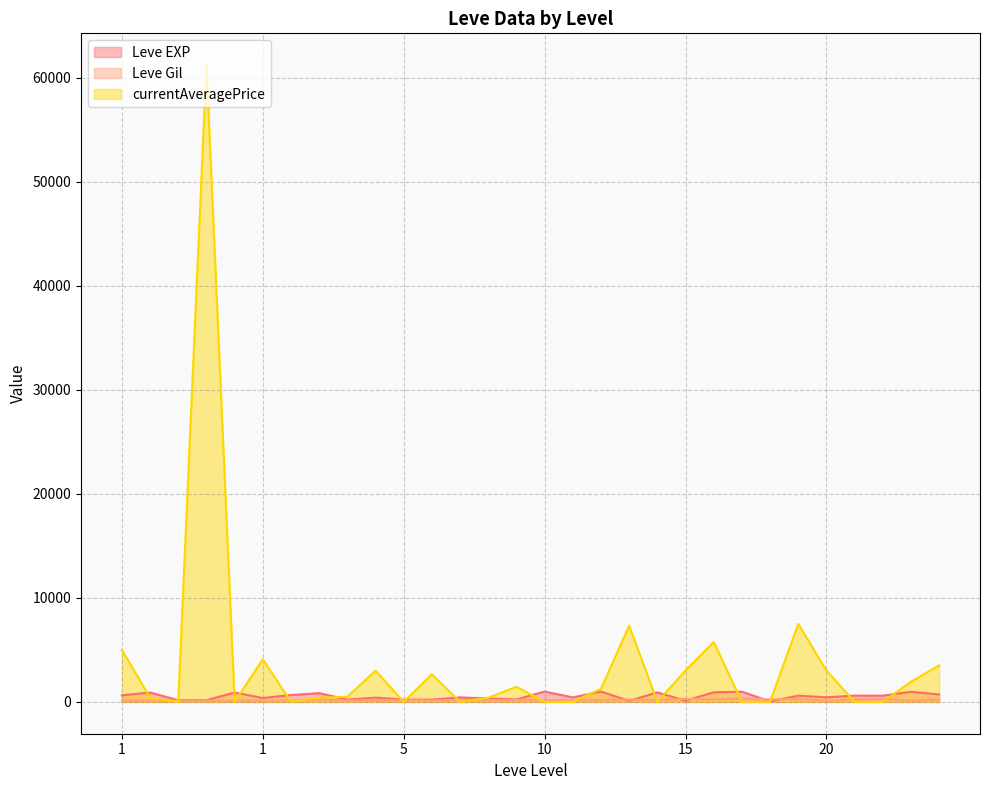

What is the difference between the second highest and second lowest values in the currentAveragePrice series?

7500